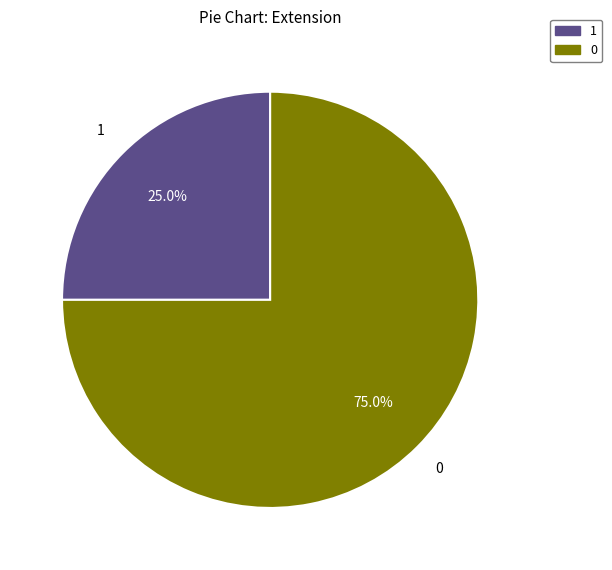

Does any single category account for the majority?

Yes